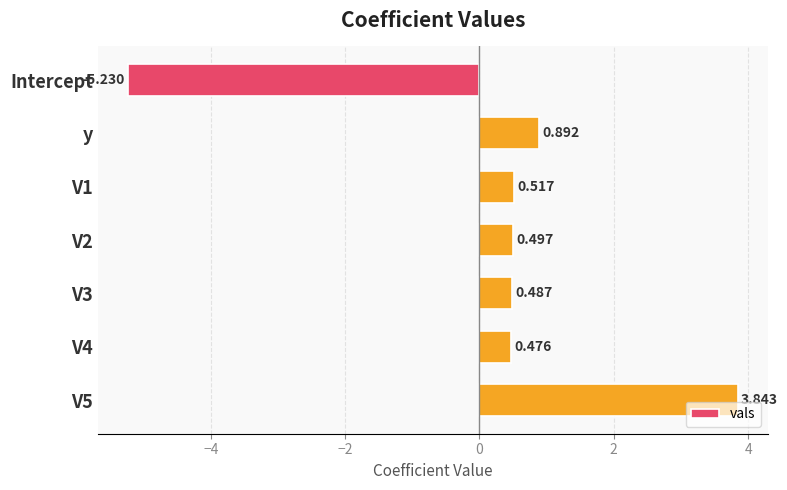

How many distinct data groups are displayed?

1